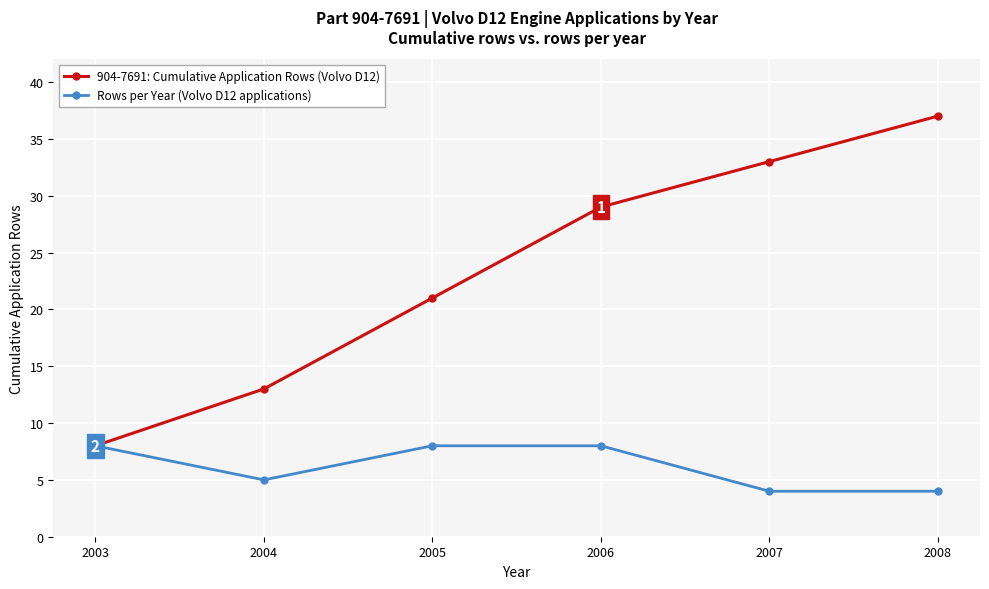

What is the difference between the highest and lowest values at 2007?

29